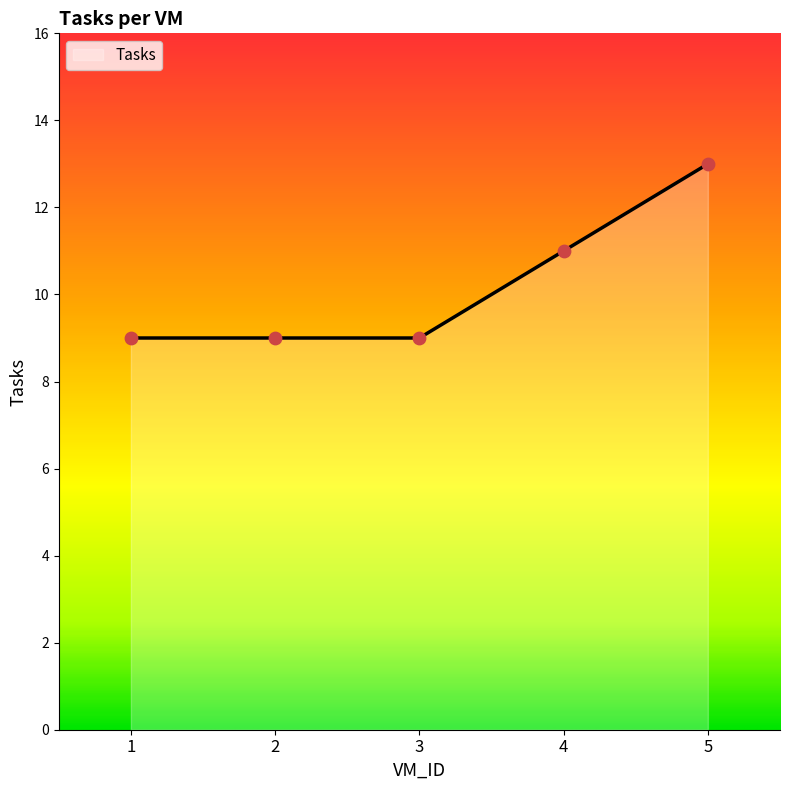

Approximately how many times larger is the value at 3 compared to 4?

0.8